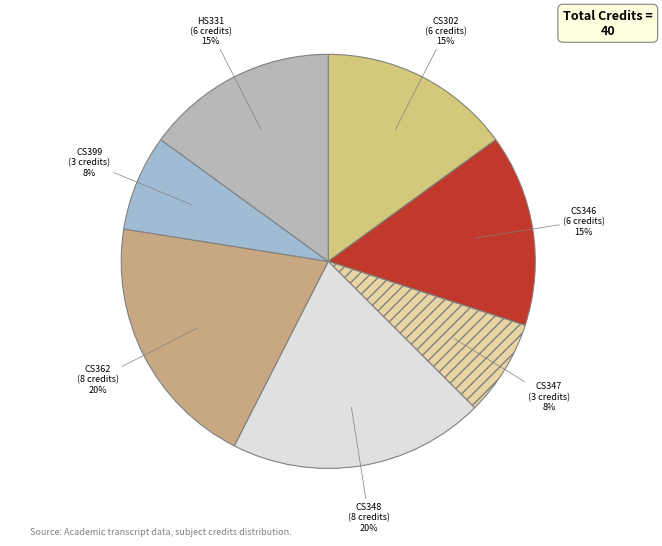

To the nearest percent, what is the difference between the largest and smallest slice percentages?

12%